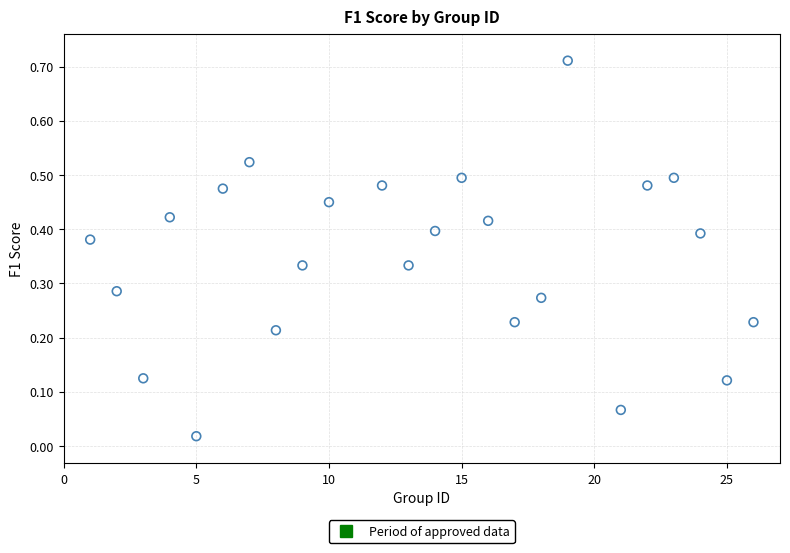

What is the range of X values (max minus min)?

25.0